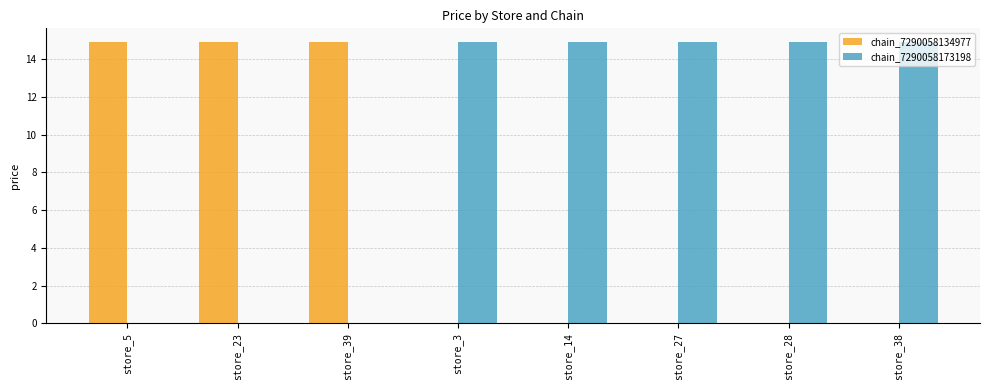

At which label does chain_7290058173198 first exceed 14?

store_3